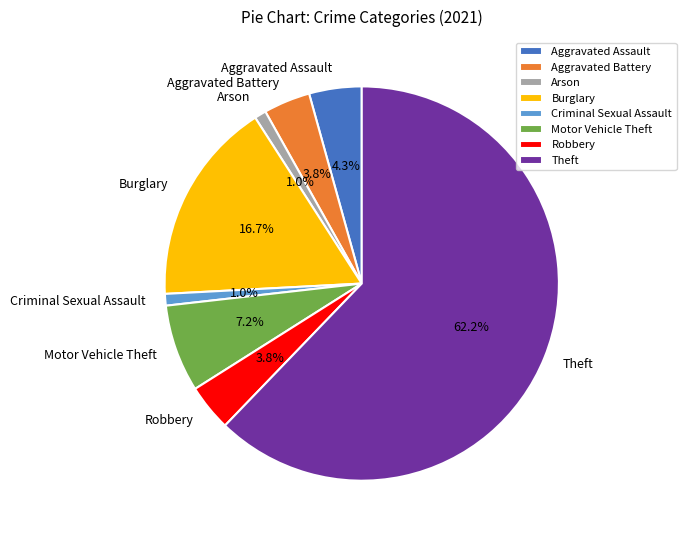

To the nearest percent, what portion does Theft represent?

62%